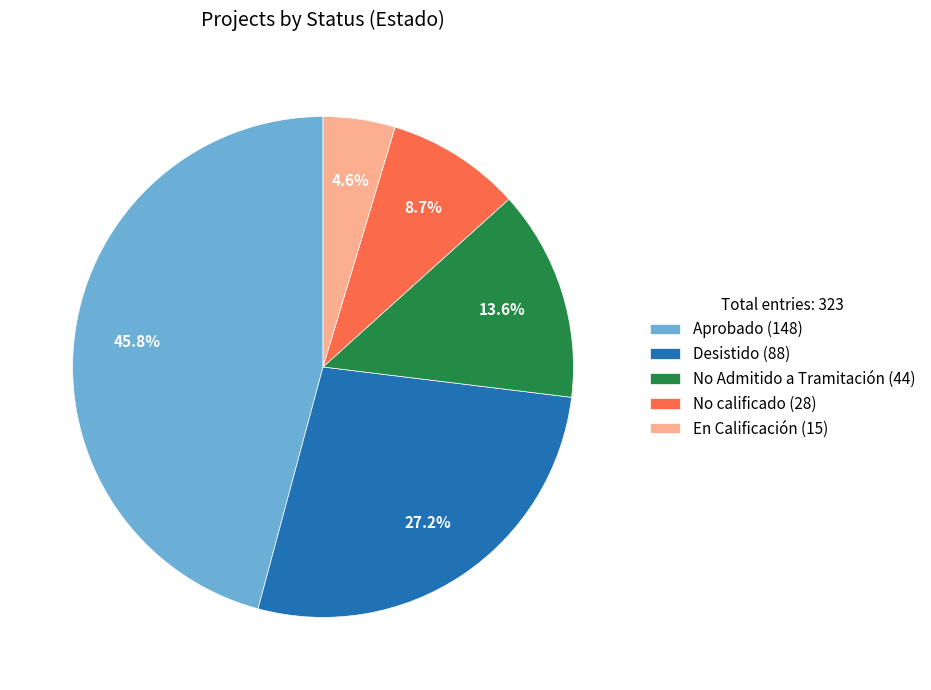

Which category has the biggest portion of the pie?

Aprobado